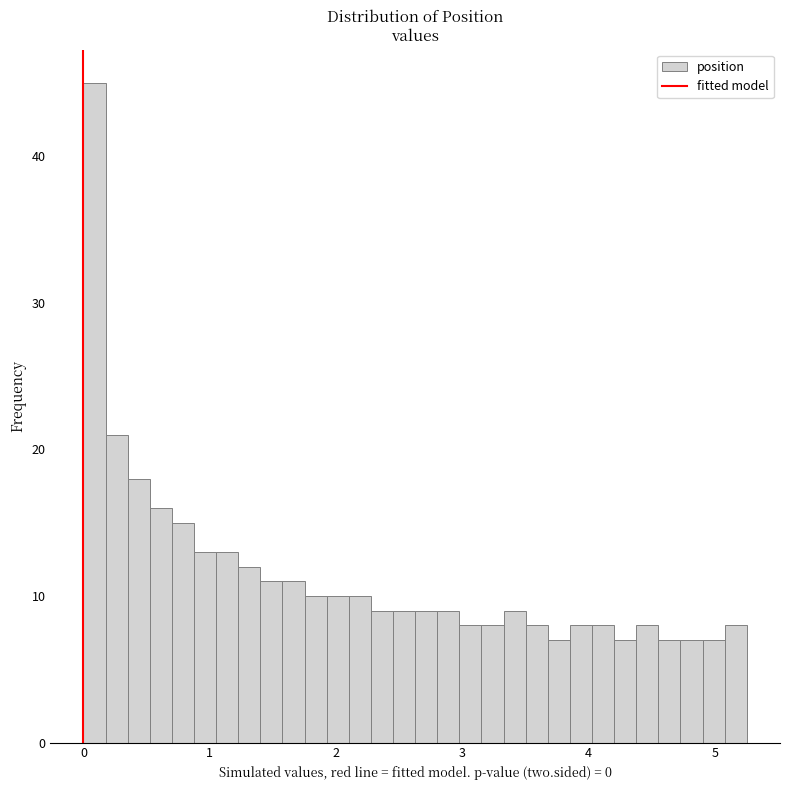

Read against the x-axis, roughly where is the centre of the tallest bar?

0.1